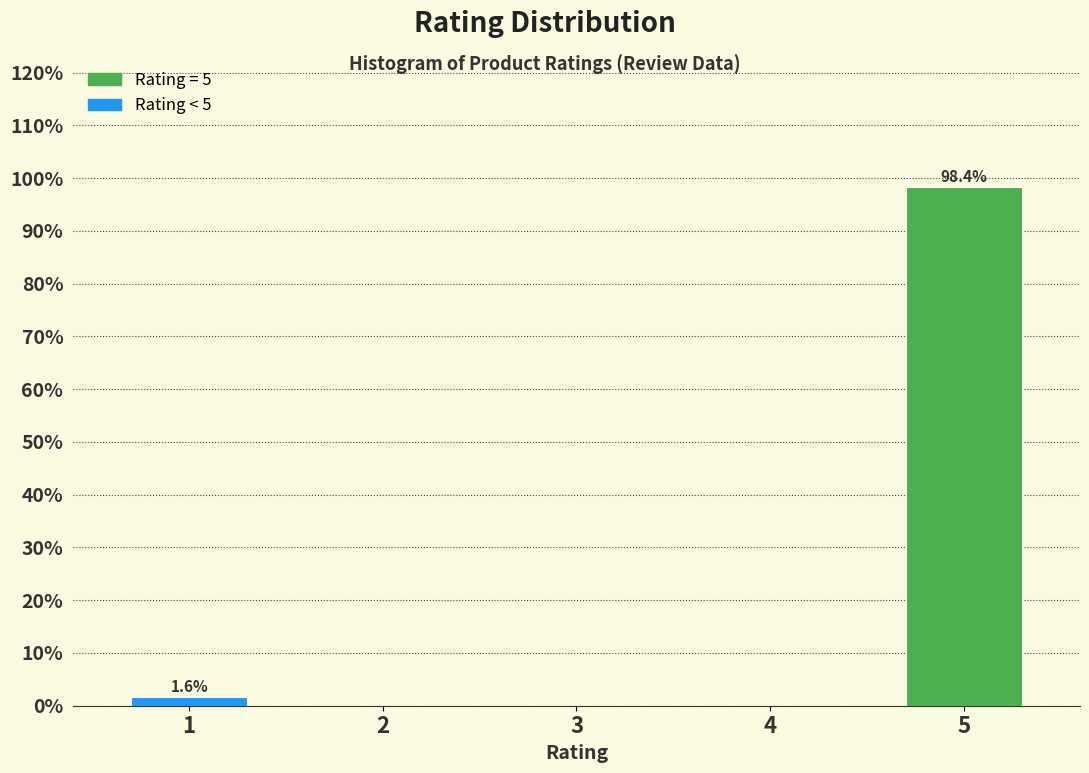

Reading left to right, extract all data points from this chart.

1=1.6	2=0.0	3=0.0	4=0.0	5=98.4